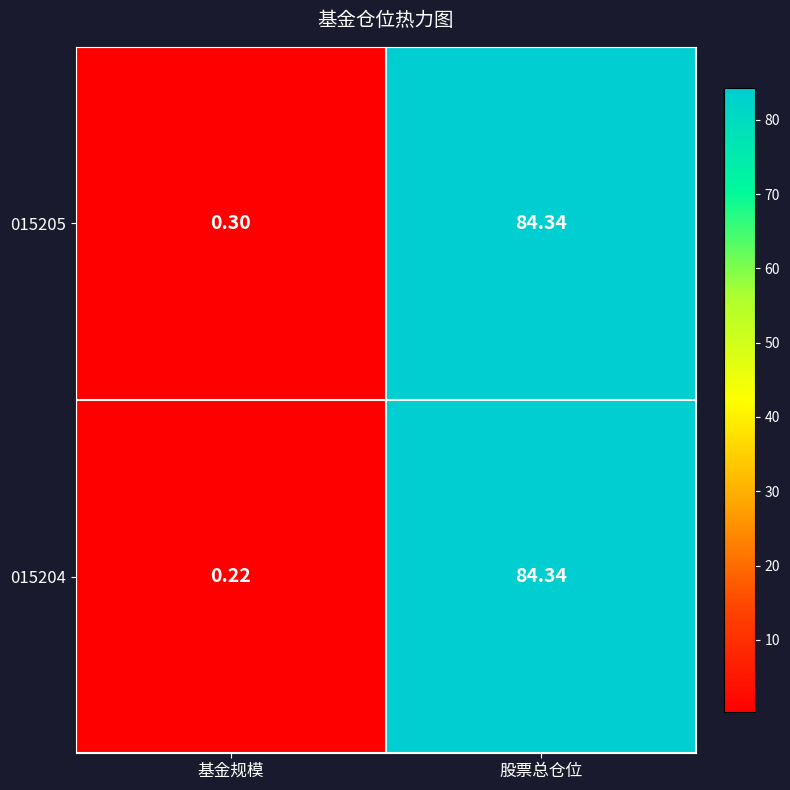

Is the value of 015204 at 股票总仓位 greater than the value of 015205 at 基金规模?

Yes